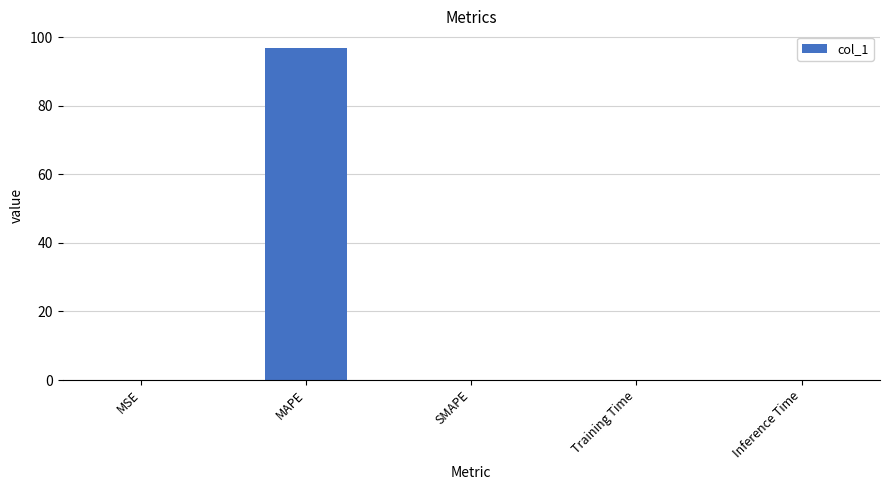

What is the sum of the values at MAPE and SMAPE?

96.8